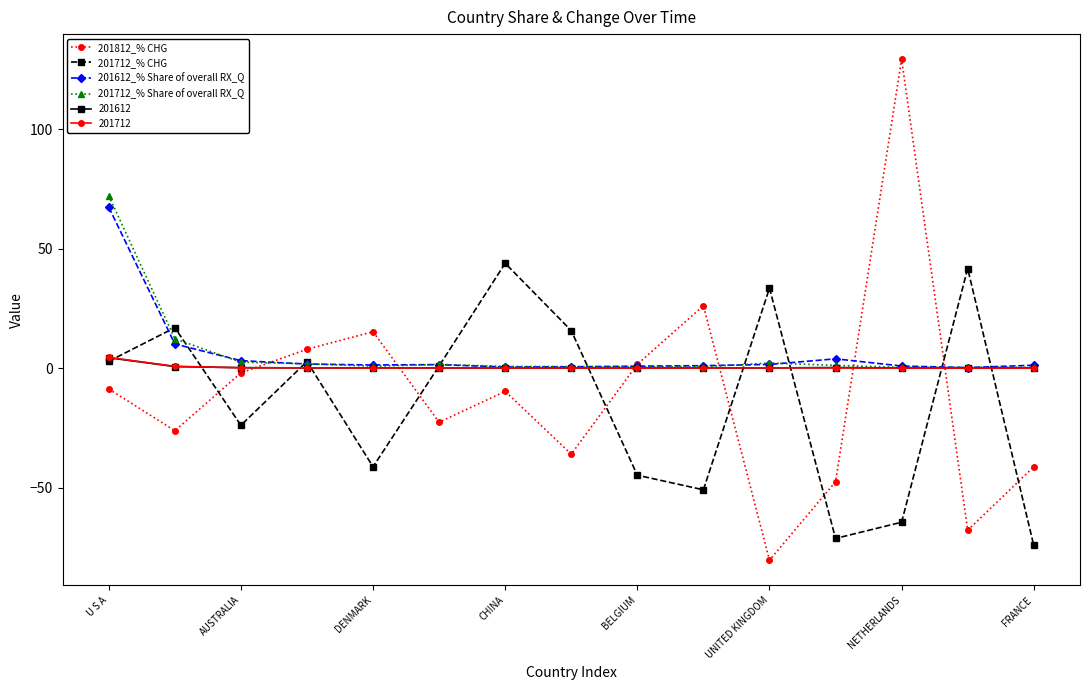

True or false: 201612_% Share of overall RX_Q has more than 1 interior local peaks.

True